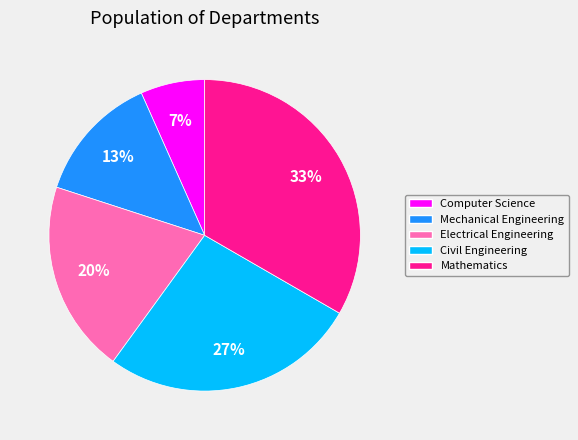

Does any single category account for the majority?

No